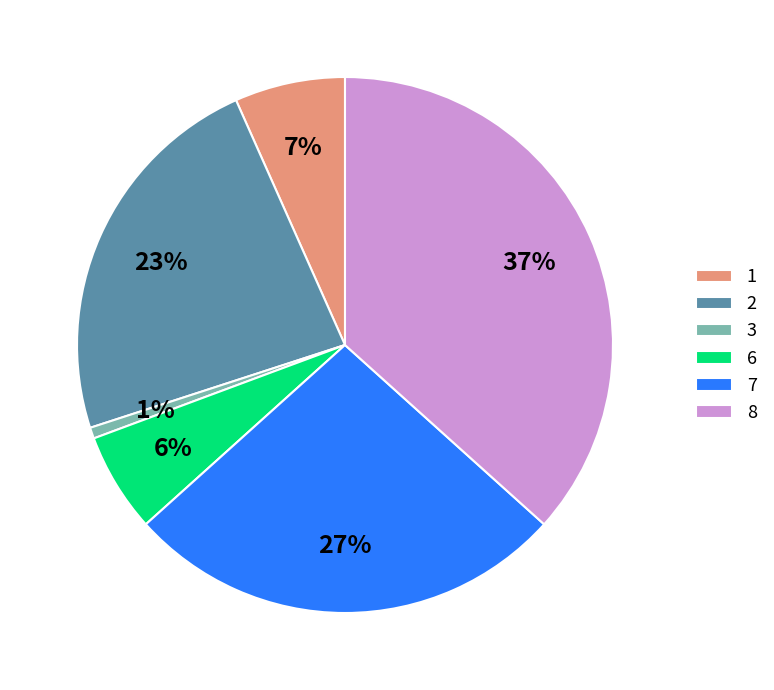

Count the number of slices in the pie.

6